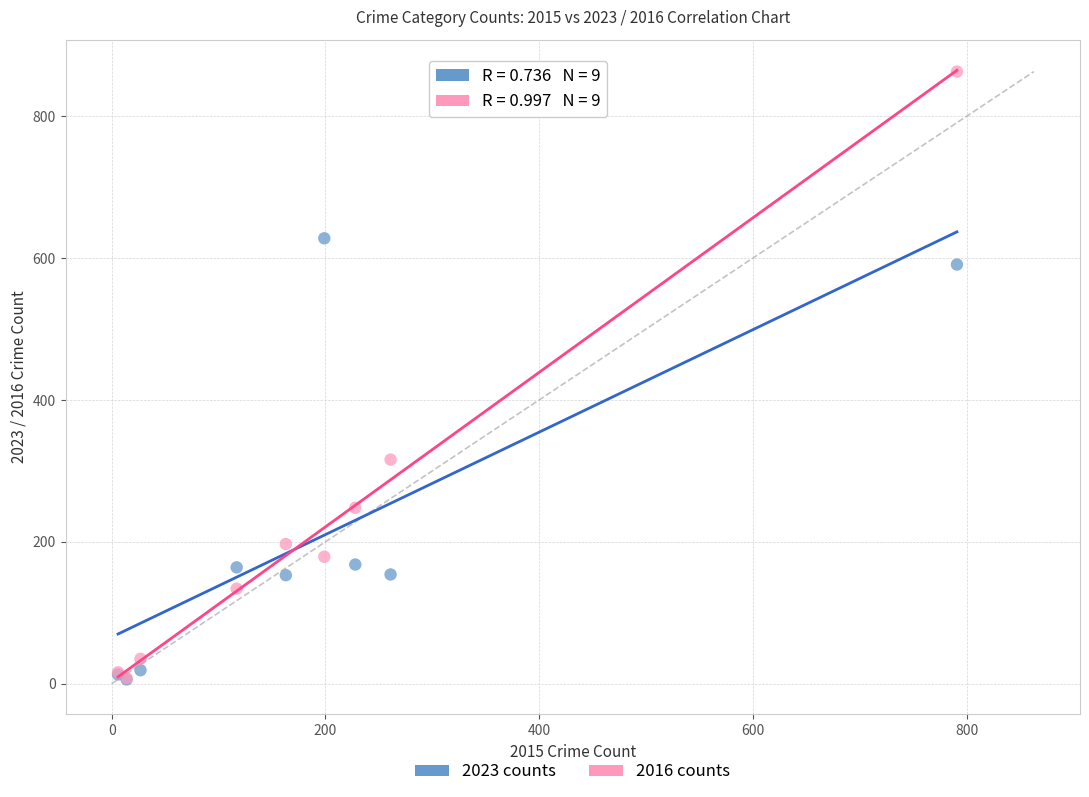

What are all the series names shown in the legend?

2023 counts, 2016 counts